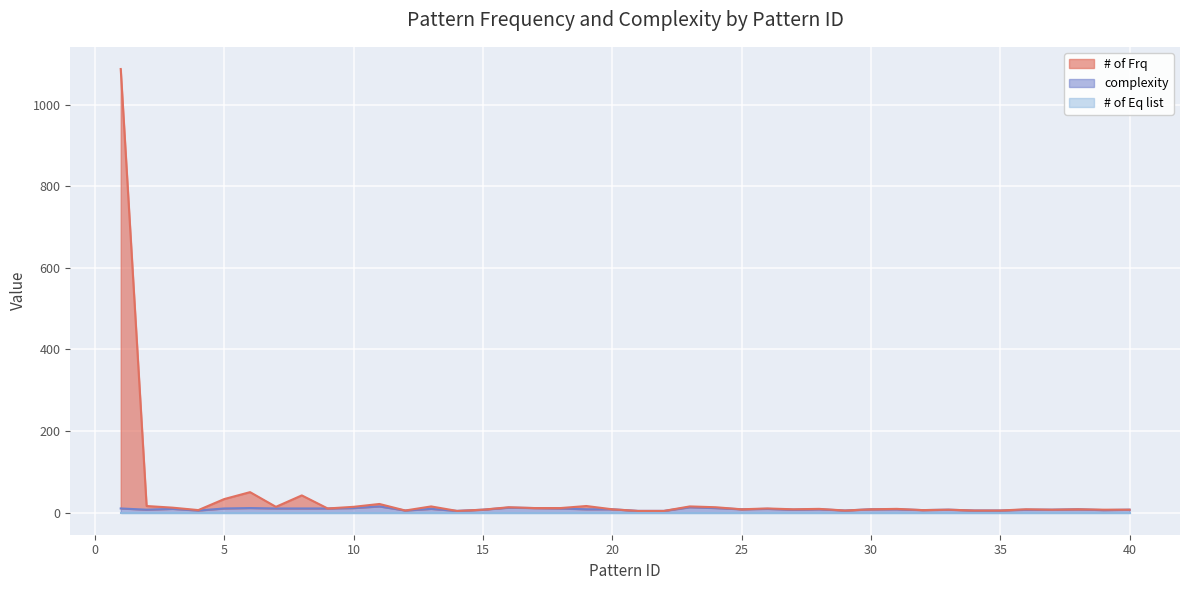

What is the maximum value for complexity?

15